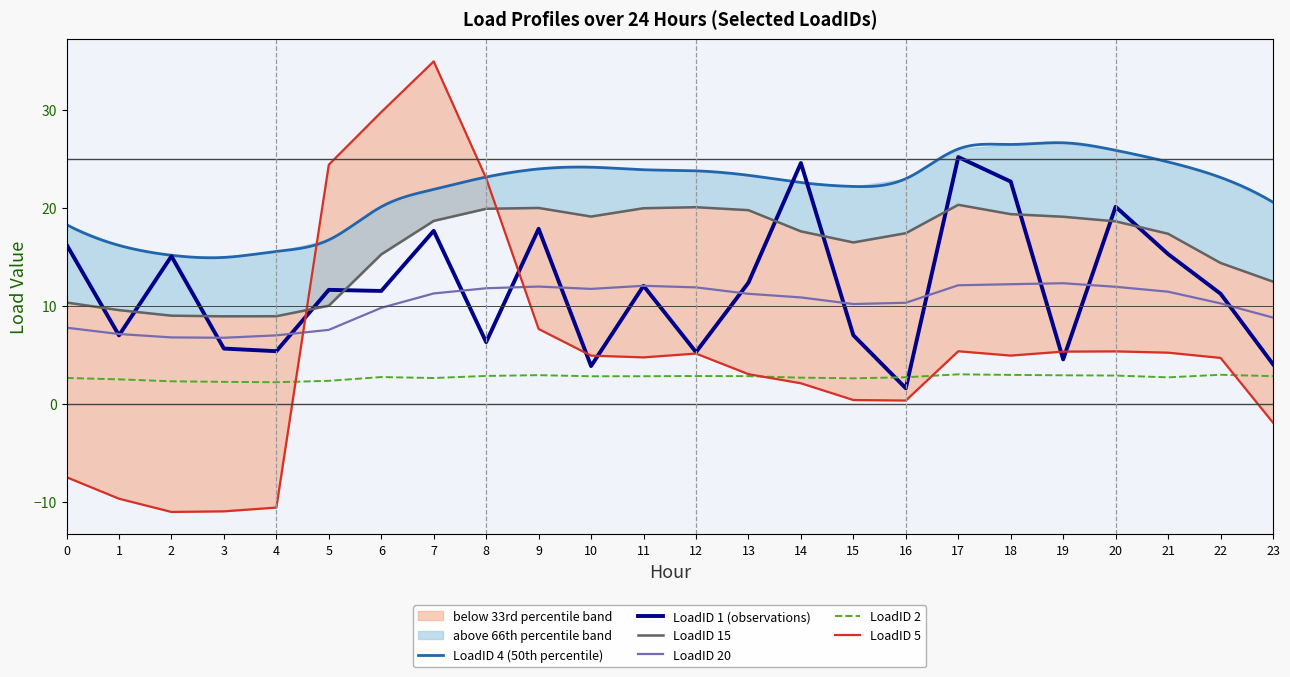

Reading left to right, list all the values displayed in this chart.

LoadID 1: 0=16.3	1=7.0	2=15.1	3=5.6	4=5.4	5=11.6	6=11.5	7=17.7	8=6.3	9=17.9	10=3.8	11=12.0	12=5.3	13=12.4	14=24.6	15=7.0	16=1.6	17=25.2	18=22.7	19=4.5	20=20.1	21=15.3	22=11.2	23=4.0
LoadID 2: 0=2.6	1=2.5	2=2.3	3=2.2	4=2.2	5=2.3	6=2.7	7=2.6	8=2.8	9=2.9	10=2.8	11=2.8	12=2.8	13=2.8	14=2.7	15=2.6	16=2.7	17=3.0	18=2.9	19=2.9	20=2.9	21=2.7	22=3.0	23=2.8
LoadID 15: 0=10.3	1=9.6	2=9.0	3=8.9	4=8.9	5=10.0	6=15.3	7=18.7	8=19.9	9=20.0	10=19.1	11=20.0	12=20.1	13=19.8	14=17.6	15=16.5	16=17.4	17=20.3	18=19.4	19=19.1	20=18.6	21=17.4	22=14.4	23=12.5
LoadID 20: 0=7.8	1=7.1	2=6.8	3=6.7	4=7.0	5=7.5	6=9.8	7=11.3	8=11.8	9=12.0	10=11.7	11=12.0	12=11.9	13=11.2	14=10.9	15=10.2	16=10.3	17=12.1	18=12.2	19=12.3	20=11.9	21=11.4	22=10.2	23=8.8
LoadID 5: 0=-7.5	1=-9.7	2=-11.1	3=-11.0	4=-10.6	5=24.4	6=29.8	7=35.0	8=23.0	9=7.6	10=4.9	11=4.7	12=5.1	13=3.0	14=2.1	15=0.4	16=0.3	17=5.4	18=4.9	19=5.3	20=5.3	21=5.2	22=4.7	23=-1.9